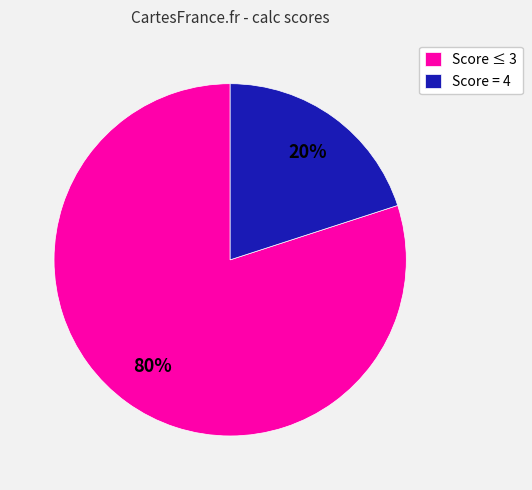

To the nearest percent, what portion does Score ≤ 3 represent?

80%